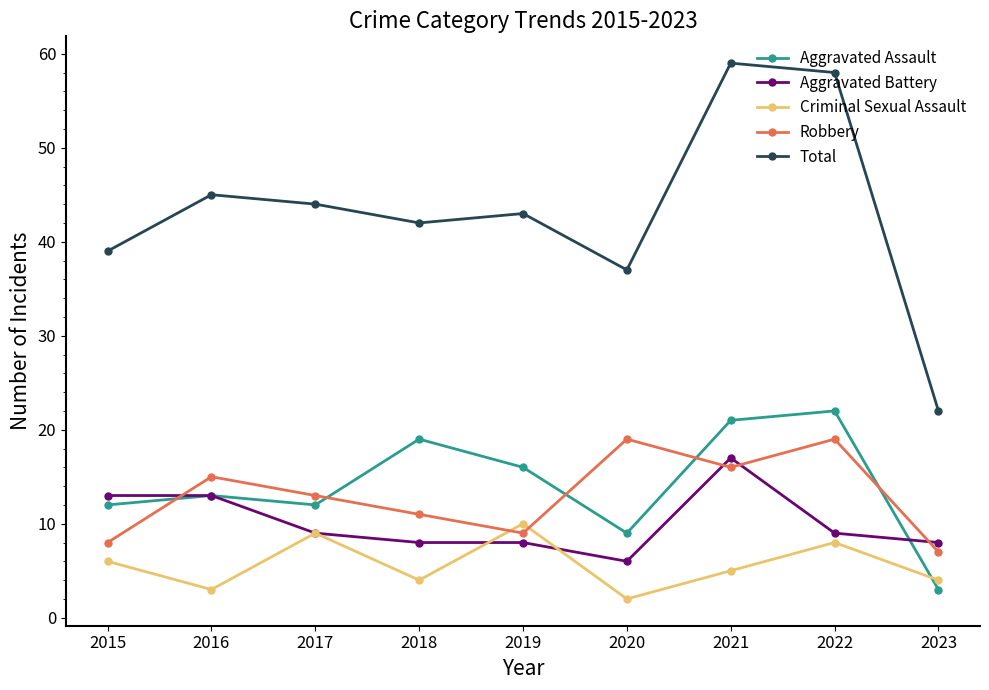

How many interior local peaks does the Criminal Sexual Assault series have?

3